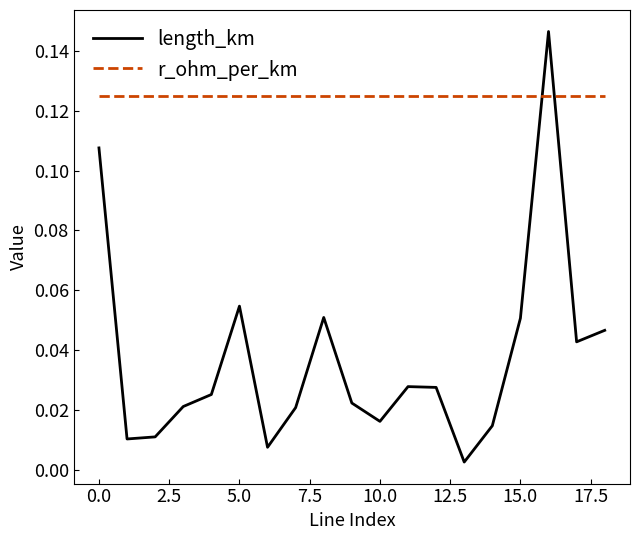

Which series has the largest total across all categories?

r_ohm_per_km